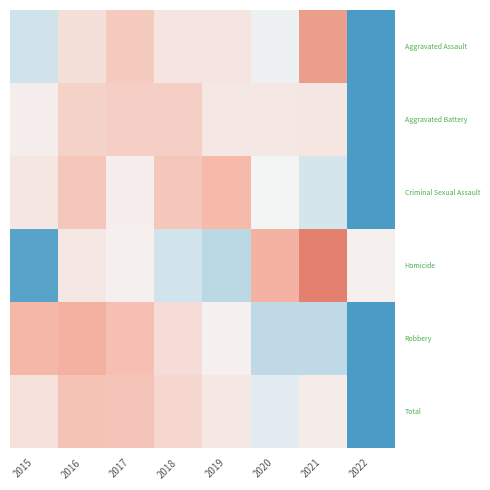

Which series has the largest total across all categories?

Total